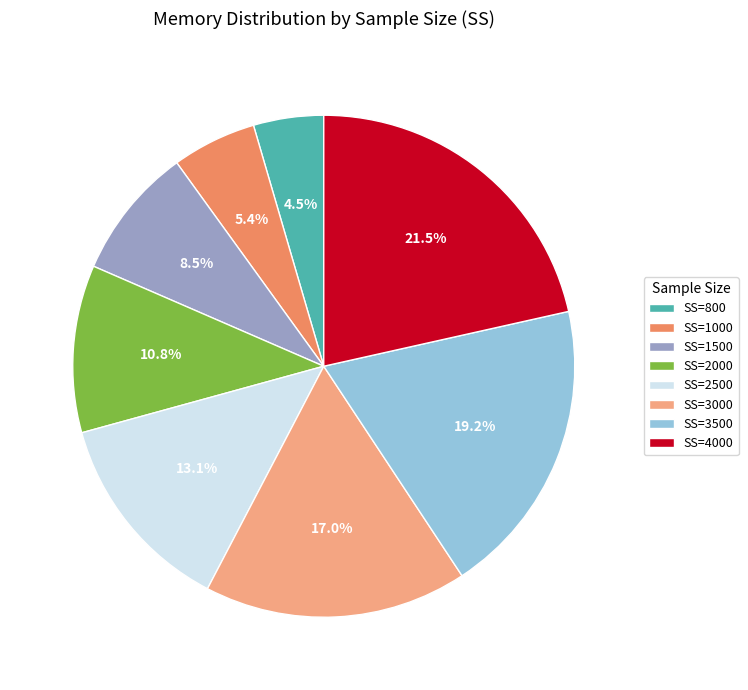

Which slice is the largest?

SS=4000